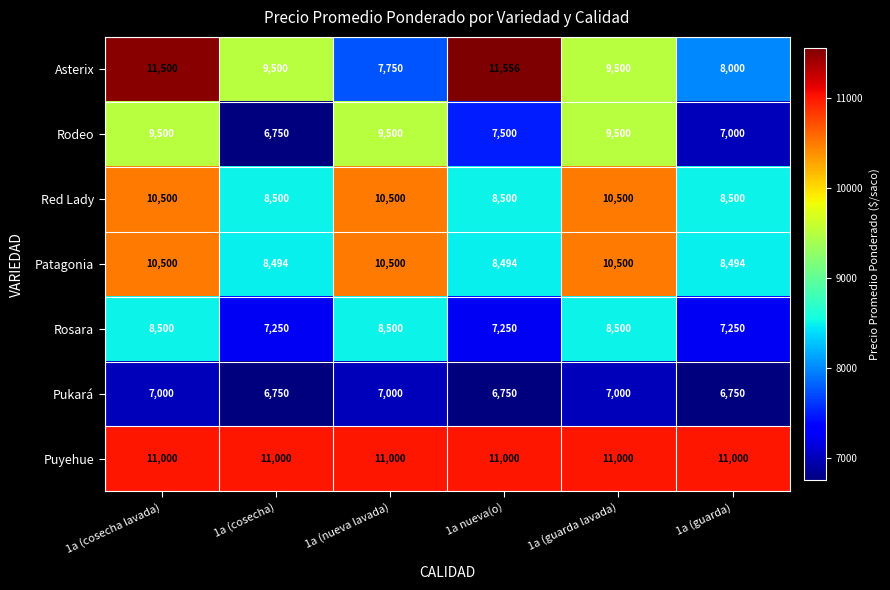

What is the sum of the Pukará values at 1a (cosecha lavada) and 1a (nueva lavada)?

14000